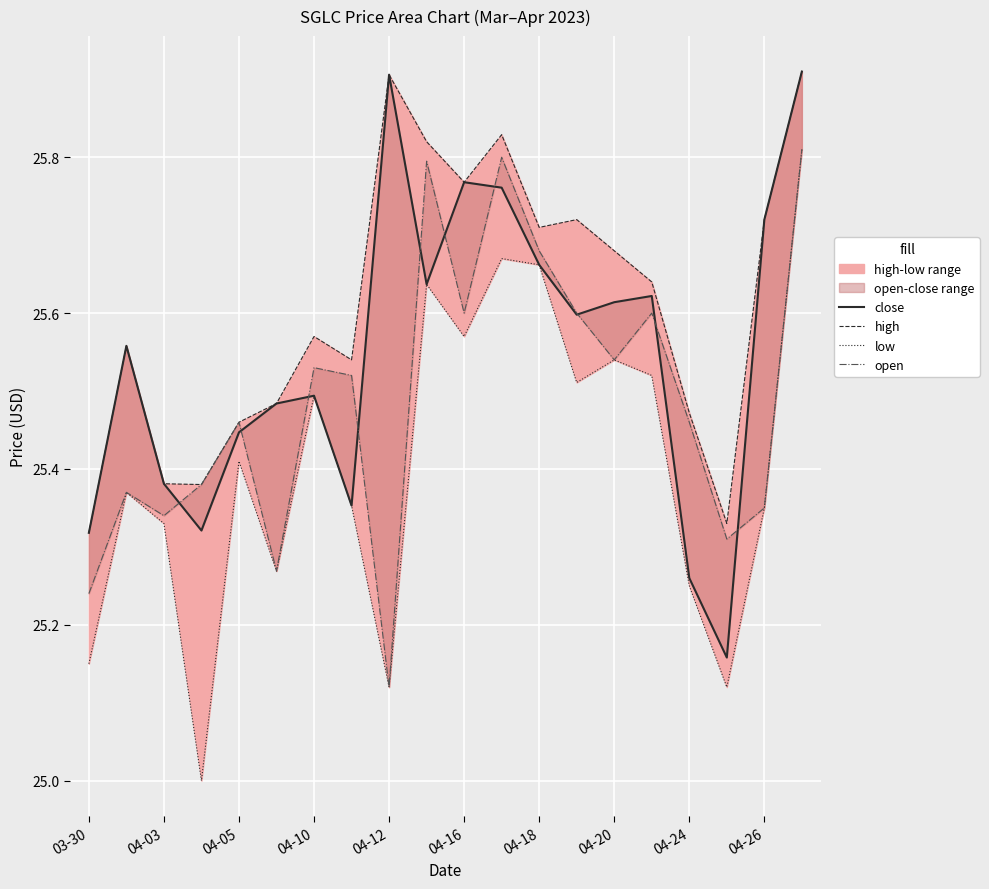

What is the maximum value for close?

25.9